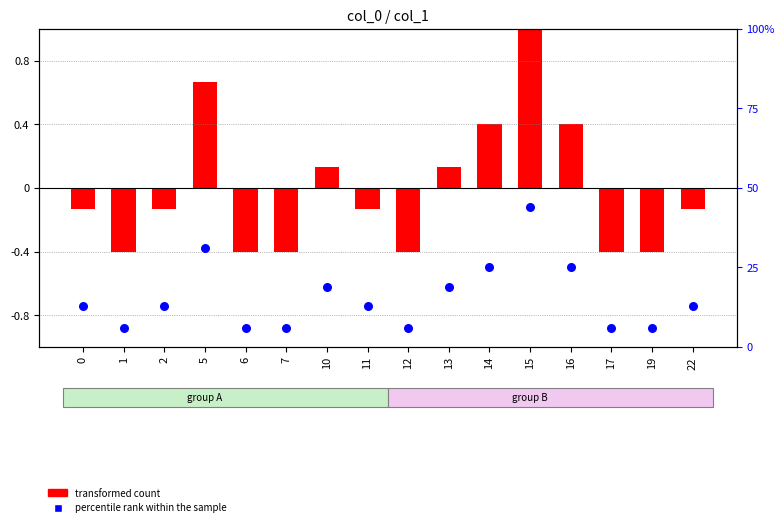

At which category is the sum across all series the highest?

15